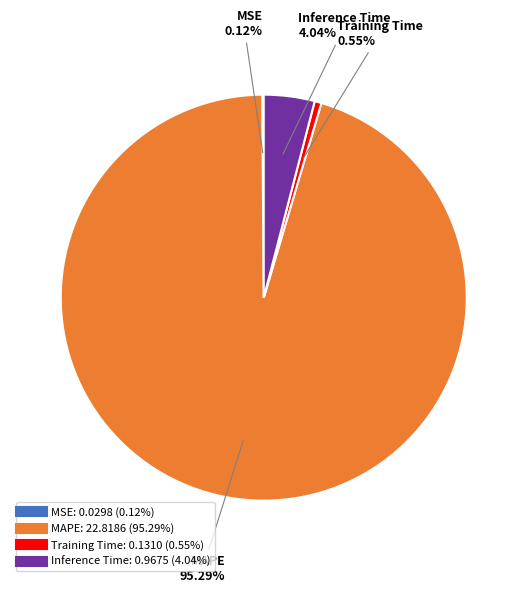

Is there a majority slice in this chart?

Yes